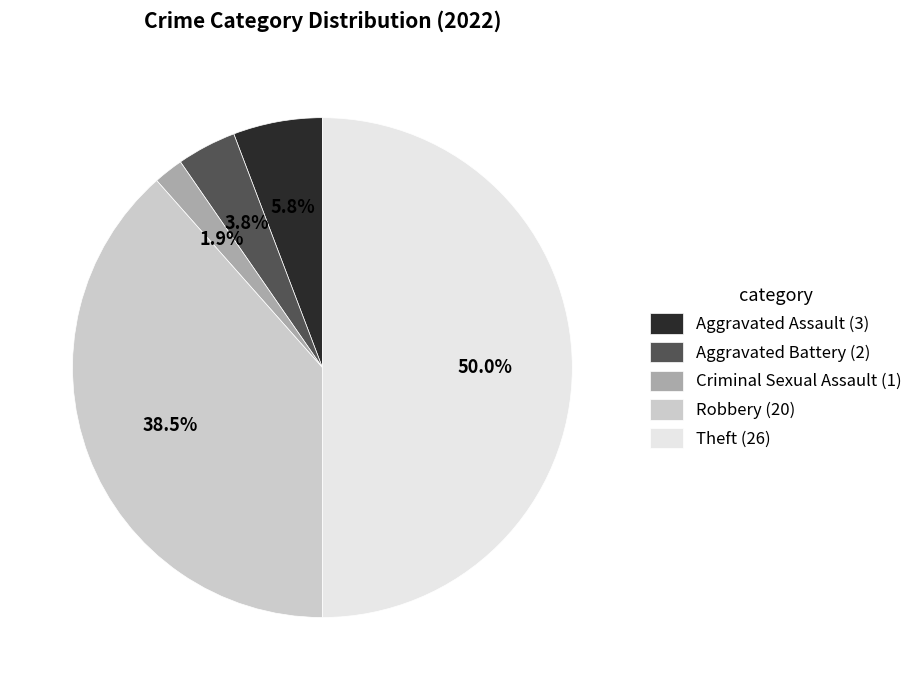

Count the number of slices in the pie.

5